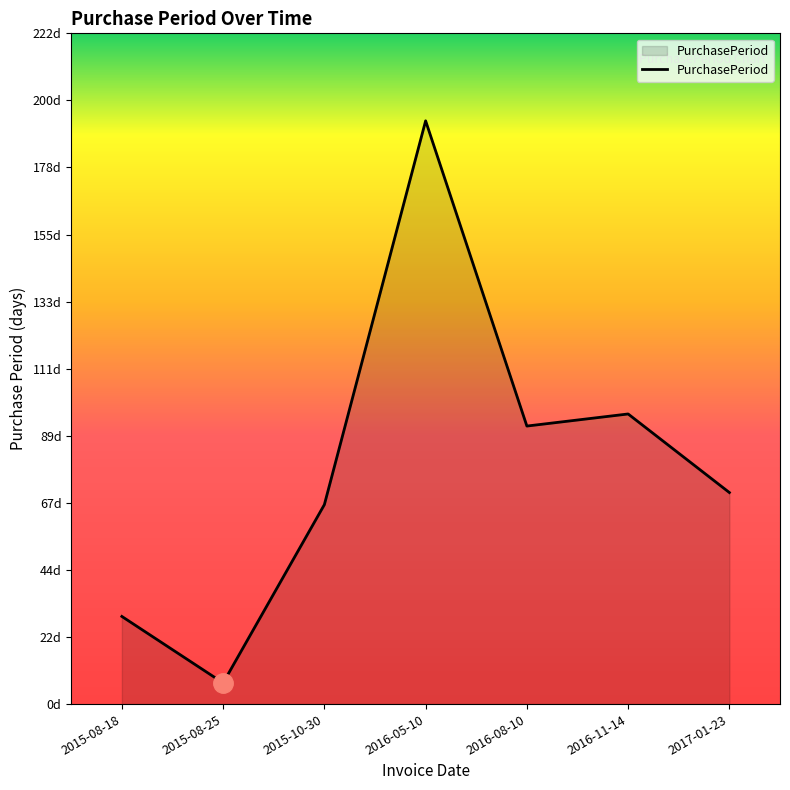

At which label is the value closest to 100?

2016-11-14